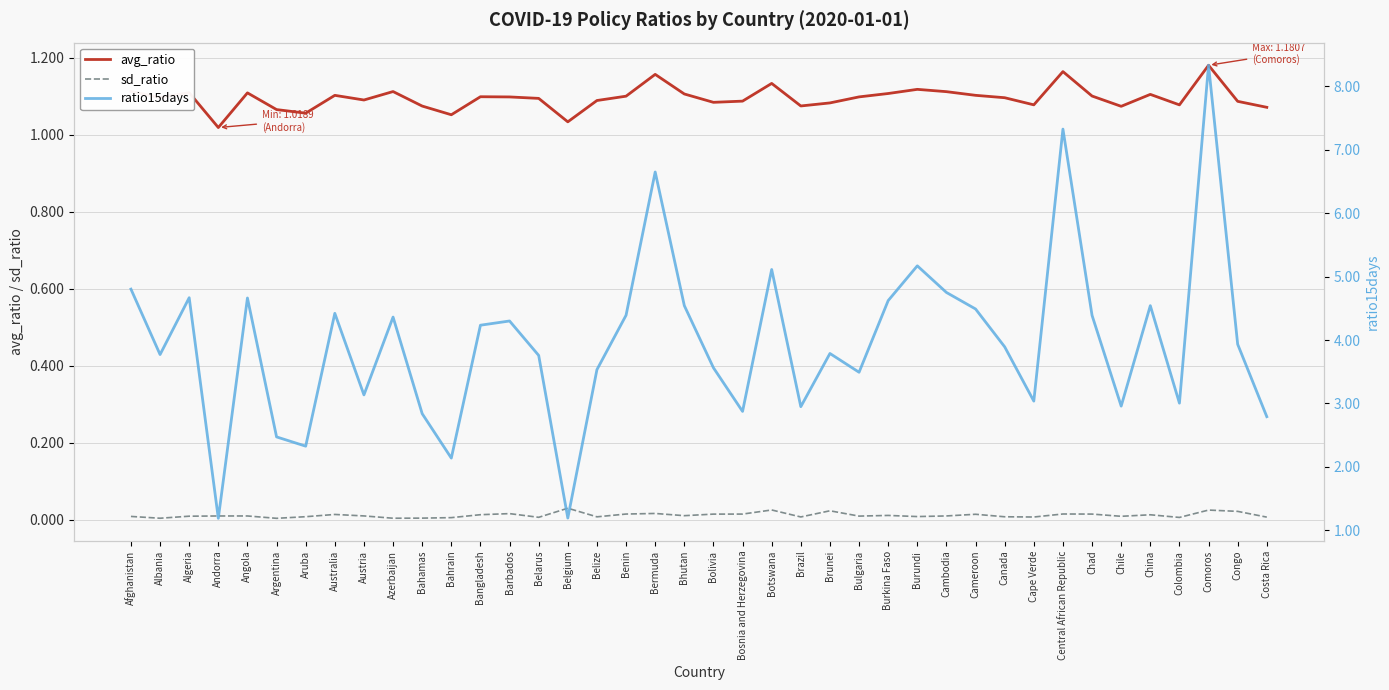

True or false: sd_ratio and ratio15days cross at least once.

False